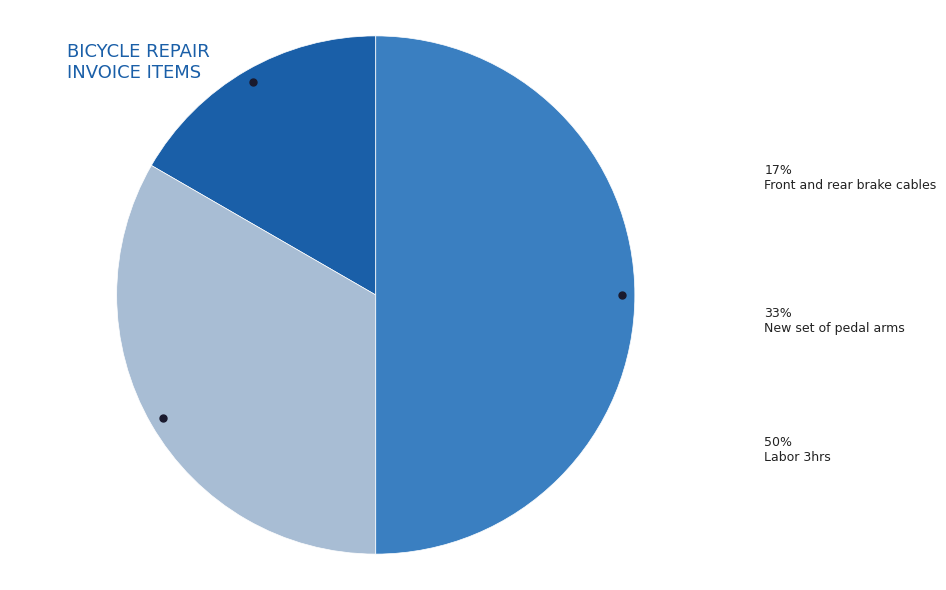

Rank the categories by value from lowest to highest.

Front and rear brake cables, New set of pedal arms, Labor 3hrs